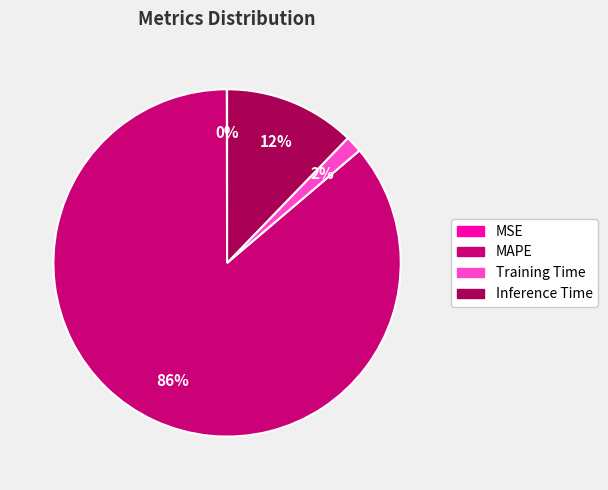

Which slice is the largest?

MAPE